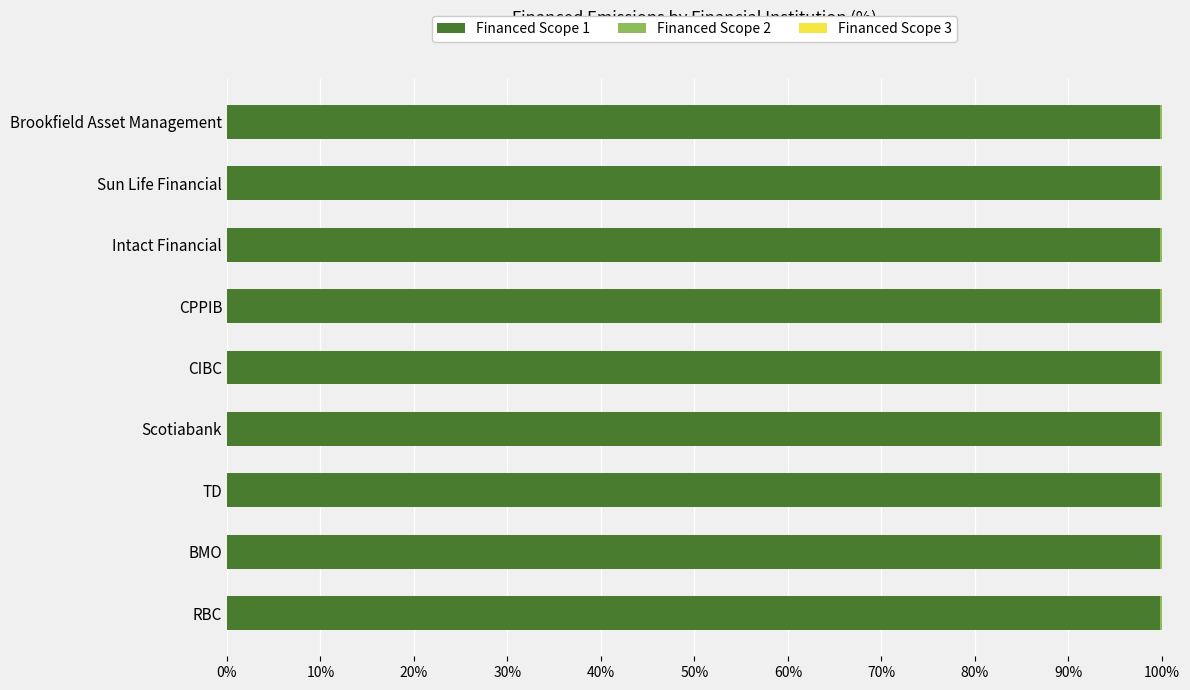

True or false: Financed Scope 1 has a value of 99.8 at Scotiabank.

True